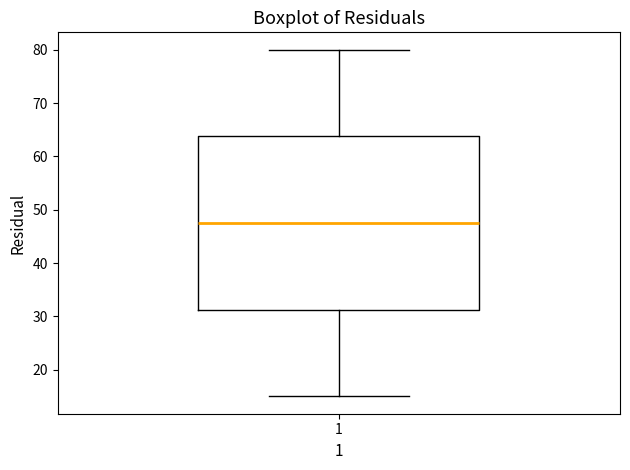

Transcribe this box plot: give where the median line is, the range the box spans, and where the two whiskers end, as read against the y-axis. The values are not printed on the chart, so give them approximately, as read against the axis.

median 48, box 31 to 64, whiskers 15 to 80